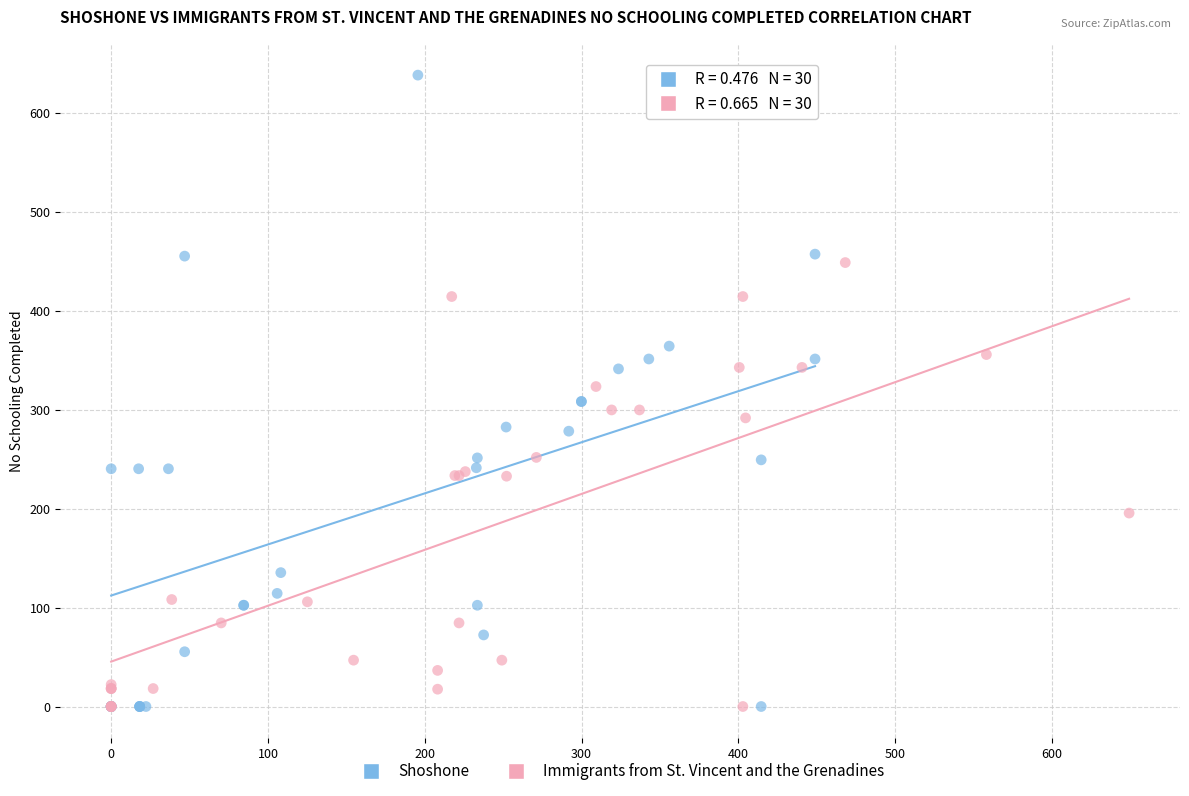

Which series contains the highest Y value?

Shoshone